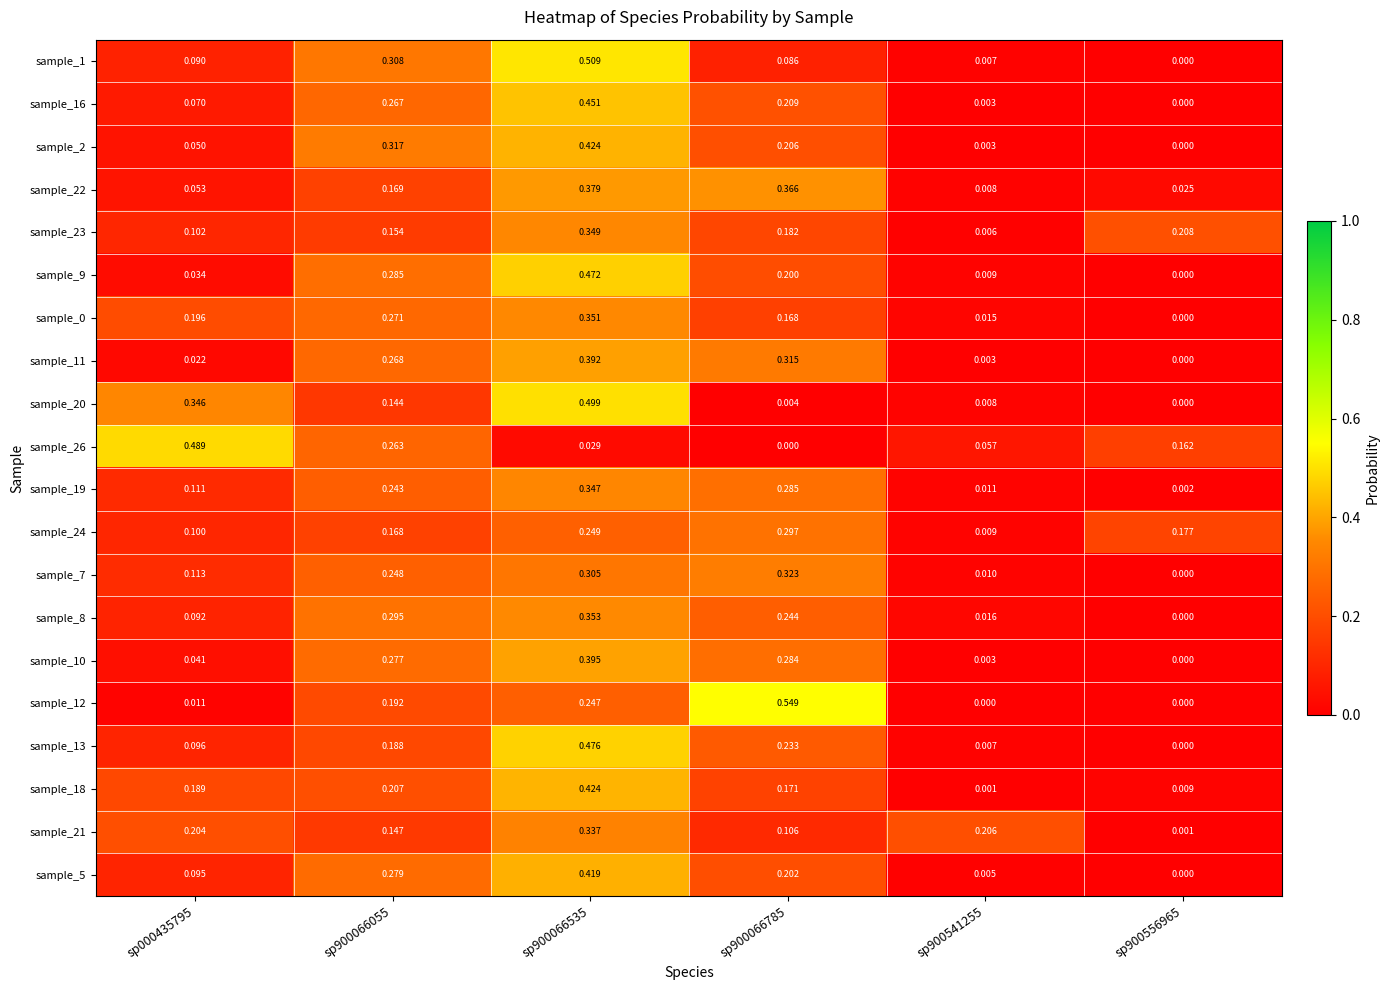

At which category is the sum across all series the highest?

sp900066535